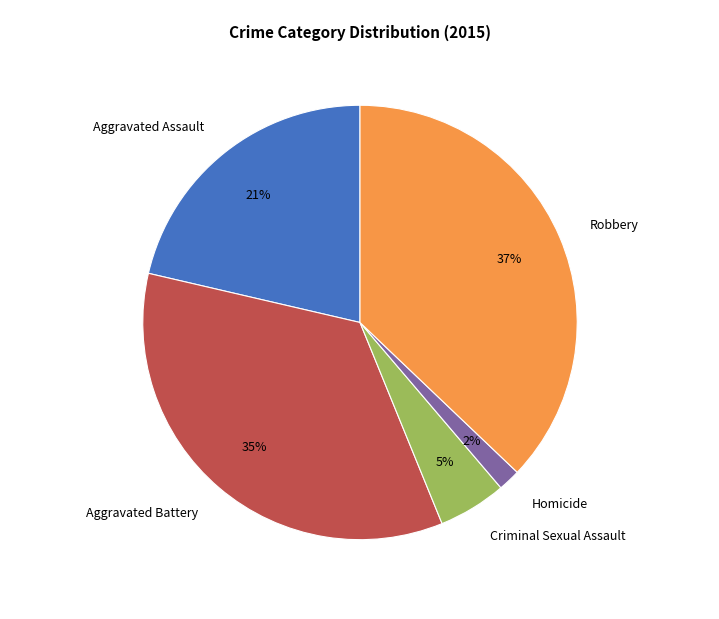

What percentage is the Aggravated Assault slice, to the nearest percent?

21%